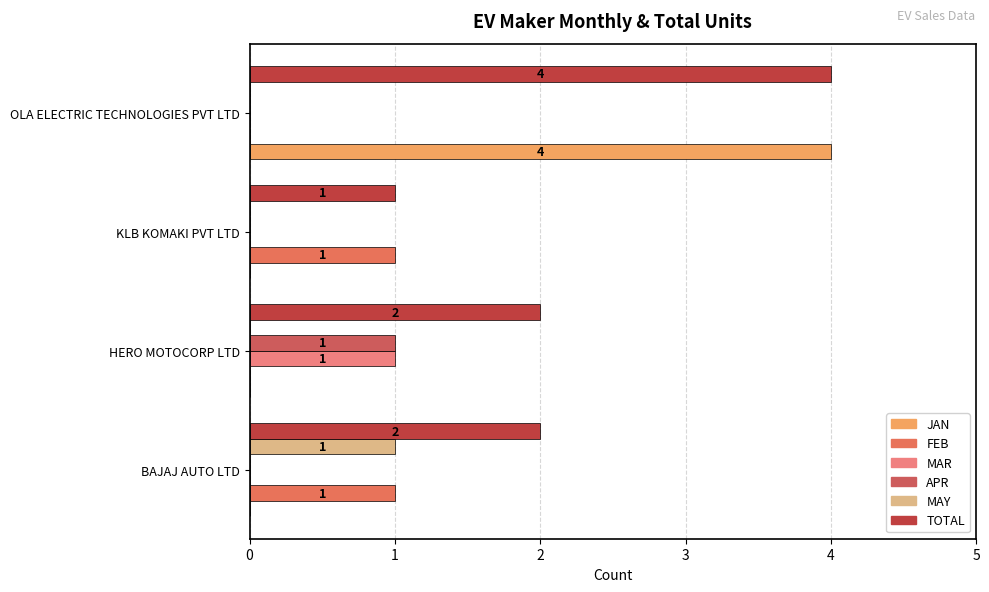

Reading right to left, transcribe all the data shown in this chart.

JAN: 4	0	0	0
FEB: 0	1	0	1
MAR: 0	0	1	0
APR: 0	0	1	0
MAY: 0	0	0	1
TOTAL: 4	1	2	2